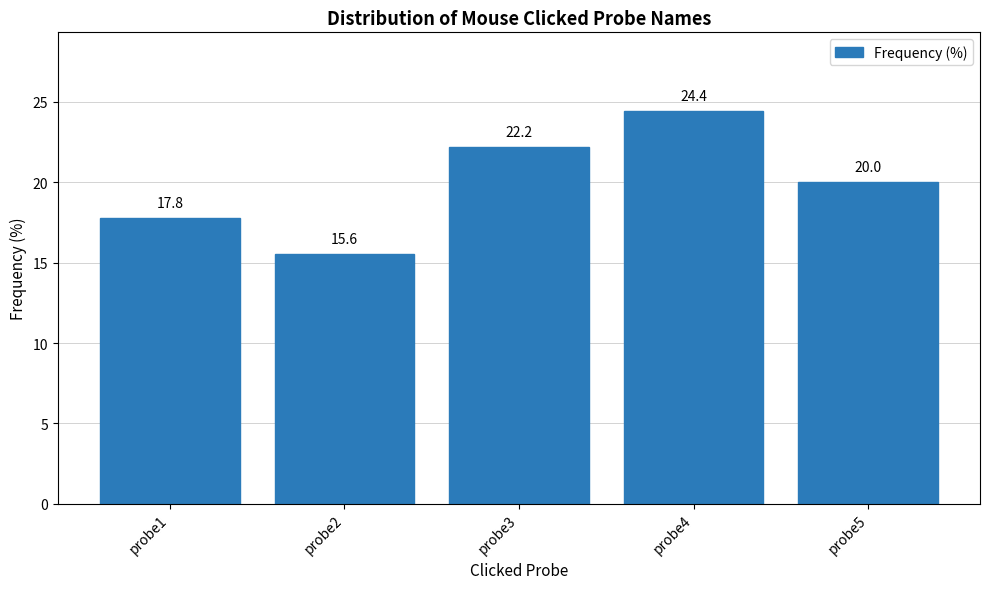

What is the difference between the maximum and minimum values?

8.9